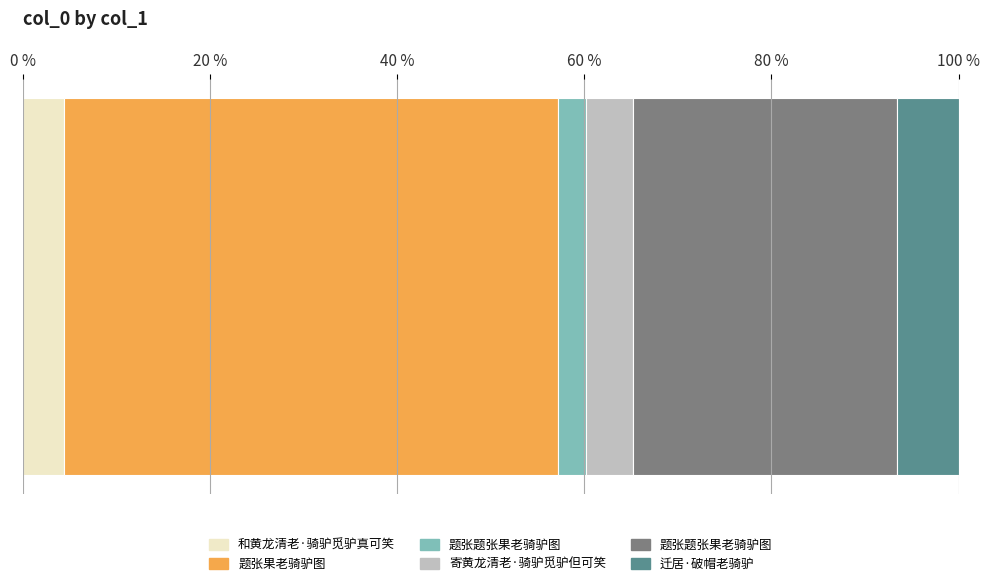

Which category has the highest value across all series?

题张果老骑驴图